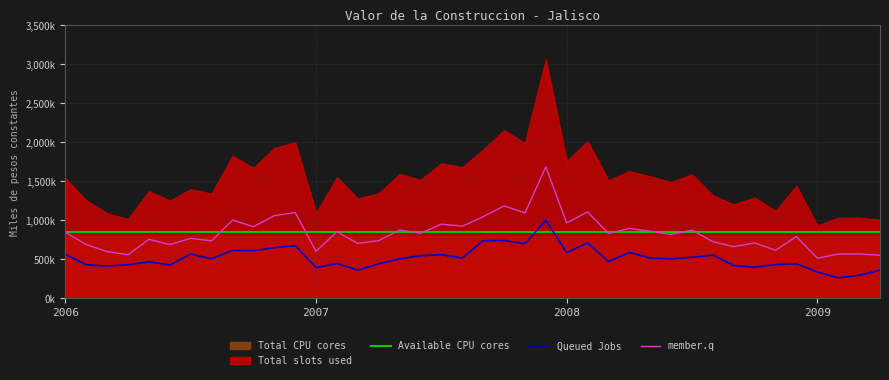

At which category does member.q reach its first local peak?

4